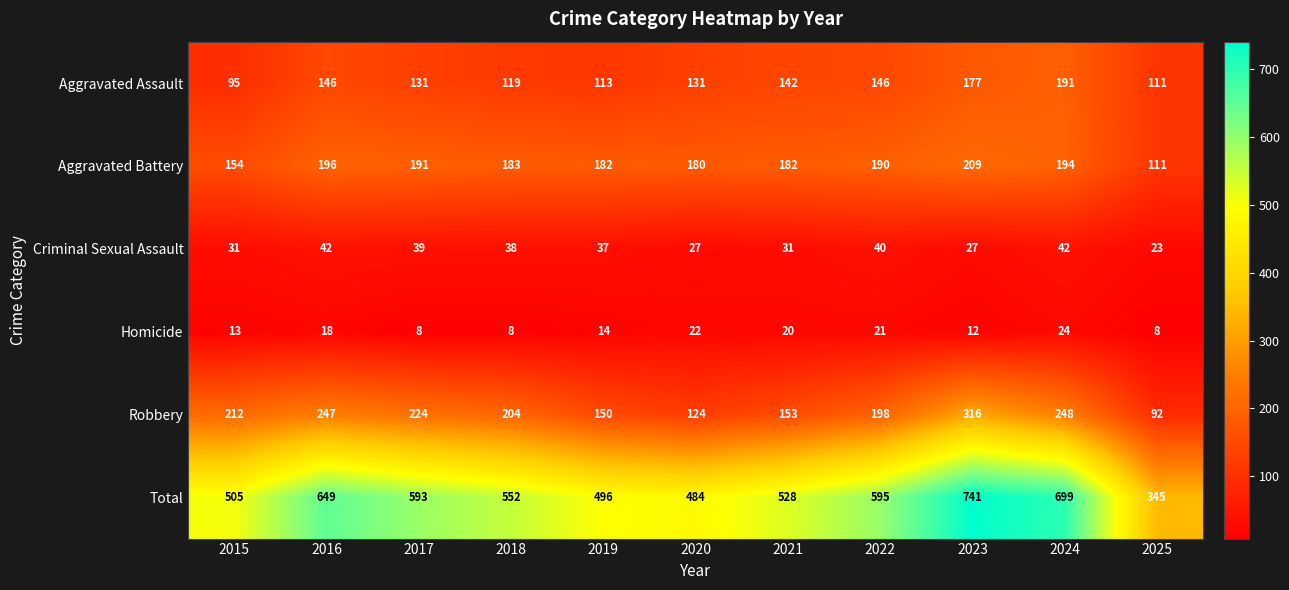

Which series has the widest spread of values?

Total